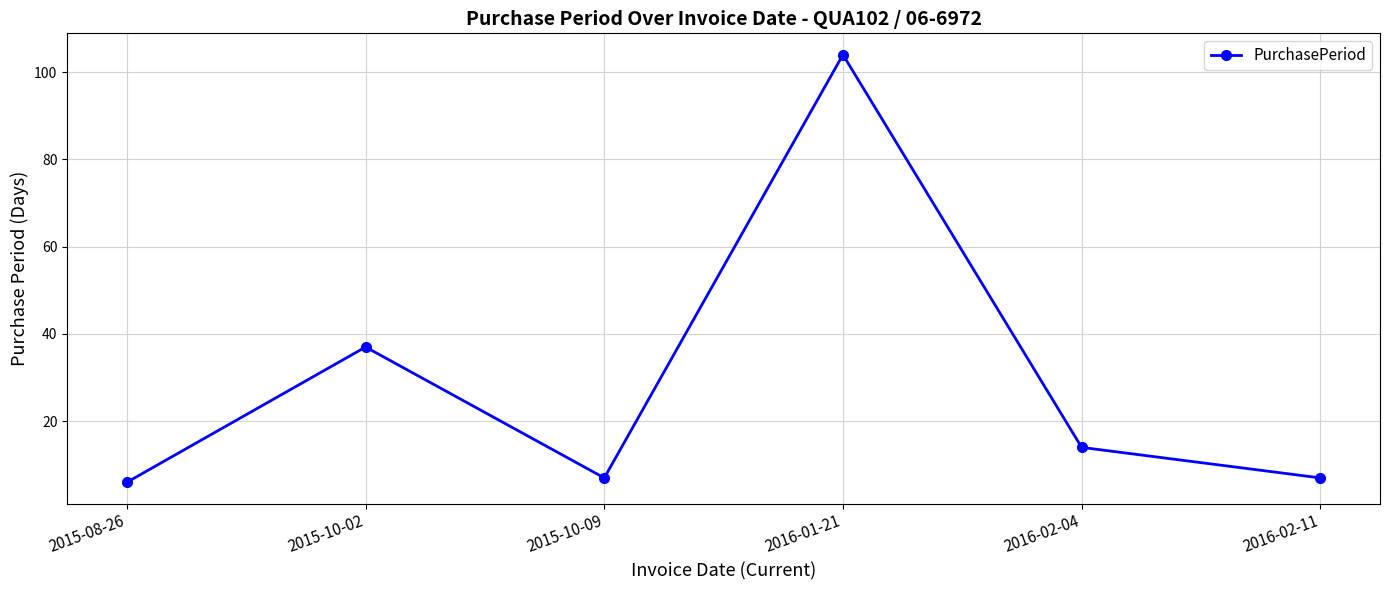

How many points are higher than both their immediate neighbors (excluding endpoints)?

2